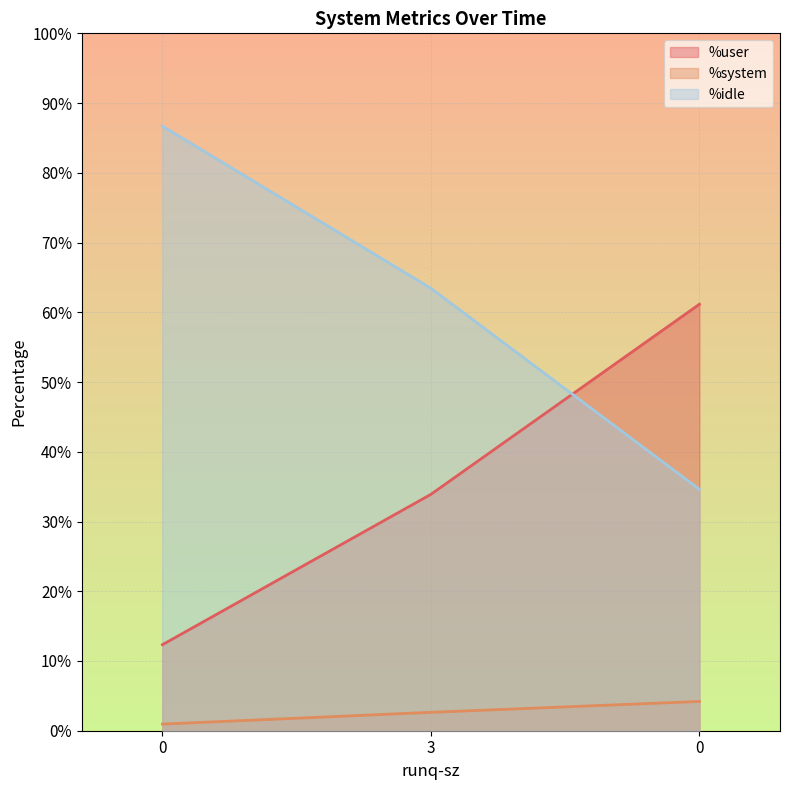

How many values in the %user series are below 33?

1